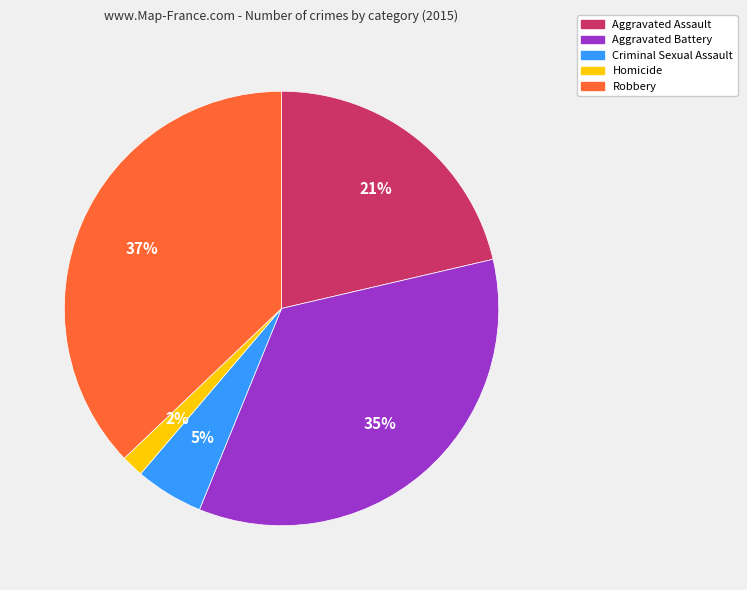

Count the number of slices in the pie.

5